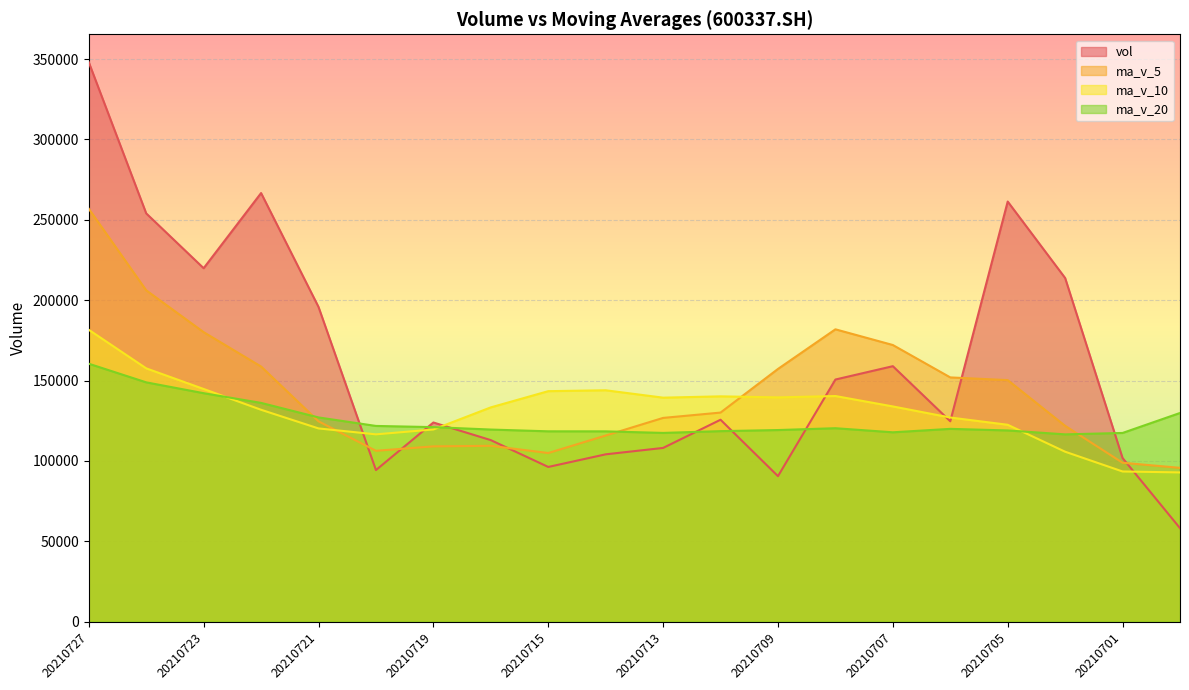

Reading left to right, what are all the values shown in this chart?

vol: 348037.9	253986.0	219879.5	266649.8	195782.6	94276.2	123874.3	112911.4	96215.8	104068.3	108050.5	125593.5	90480.4	150609.1	158917.1	124635.6	261361.4	213785.0	101760.6	58115.1
ma_v_5: 256867.2	206114.8	180092.5	158698.9	124612.1	106269.2	109024.1	109367.9	104881.7	115760.4	126730.1	130047.2	157200.7	181861.6	172091.9	151931.5	150250.2	121791.1	98831.7	95651.2
ma_v_10: 181568.2	157569.5	144730.2	131790.3	120186.2	116499.7	119535.6	133284.3	143371.7	143926.2	139330.8	140148.7	139495.9	140346.7	133871.6	126974.2	122459.2	105694.6	93400.8	92810.0
ma_v_20: 160449.5	148859.1	142113.1	136068.5	127028.9	121736.9	120997.4	119489.5	118386.2	118368.1	117390.5	118496.9	119179.7	120321.7	117778.0	119915.9	118928.8	116491.5	117369.8	129801.6